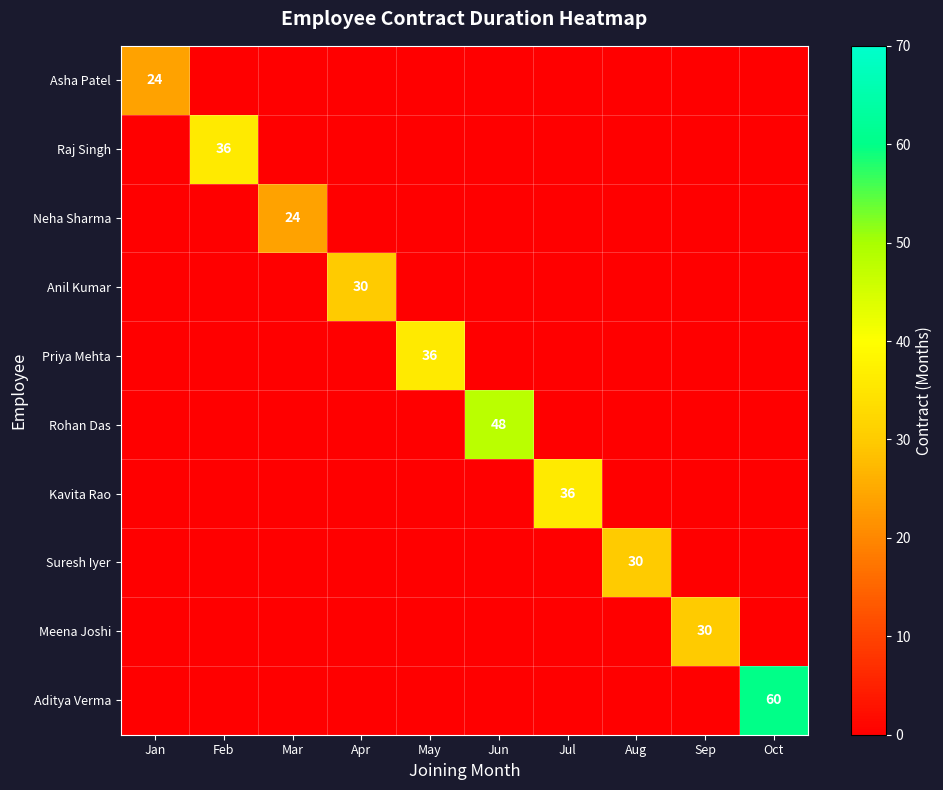

What is the sum of all Kavita Rao values?

36